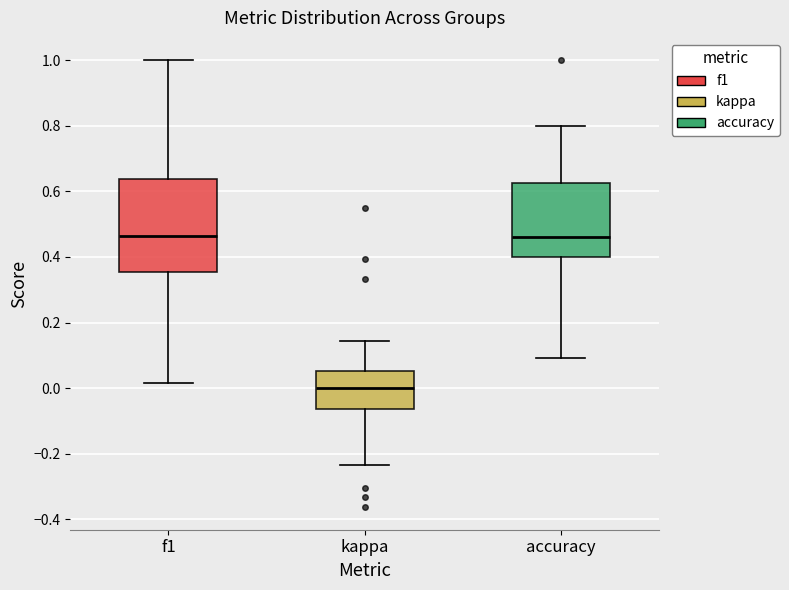

Where is the lower edge of the box for accuracy on the y-axis? The values are not printed on the chart, so give them approximately, as read against the axis.

0.40